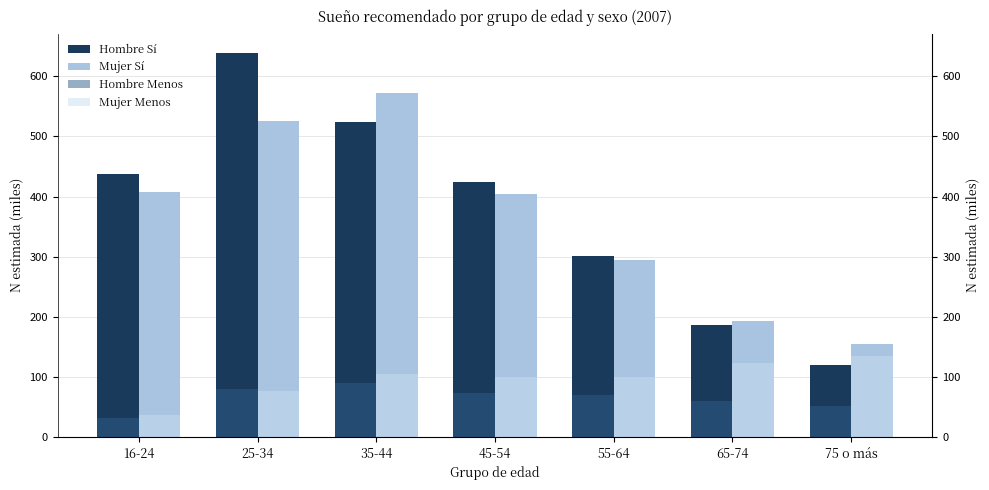

What is the smallest value displayed?

32.6